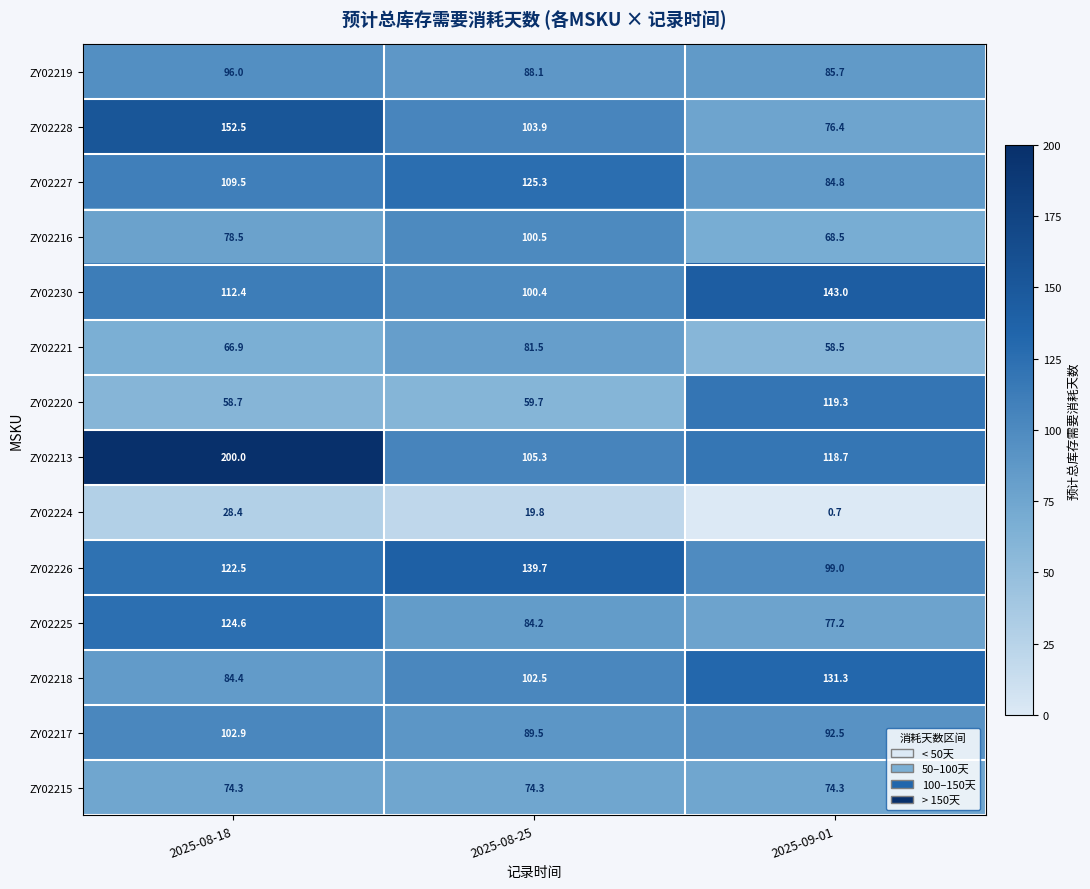

The value of ZY02216 at 2025-08-25 is 33.2. True or false?

False